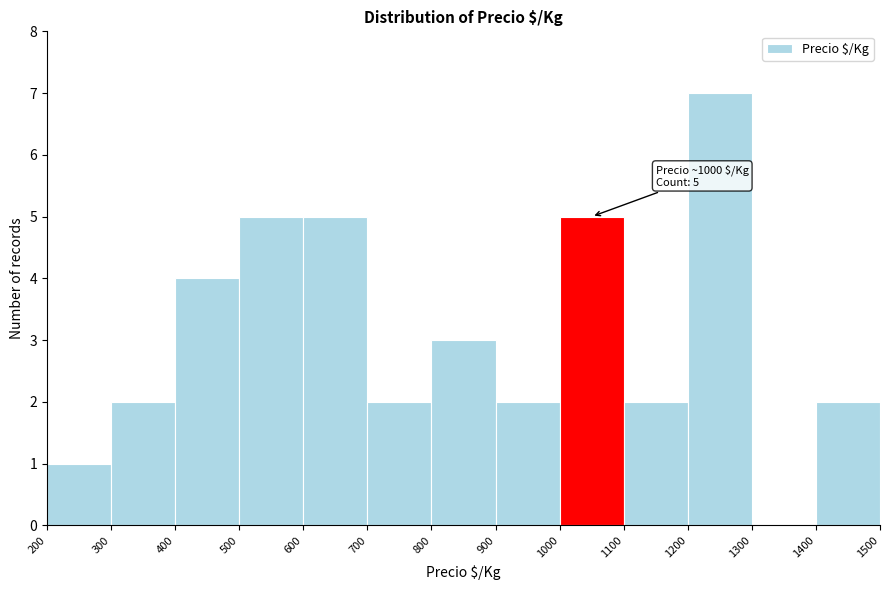

Which range on the x-axis has the tallest bar?

1200 to 1300